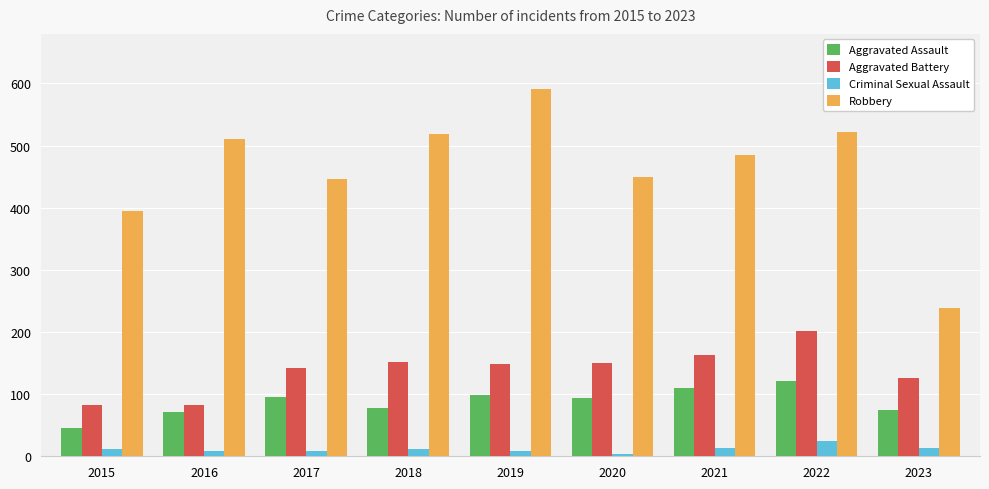

What are all the series names shown in the legend?

Aggravated Assault, Aggravated Battery, Criminal Sexual Assault, Robbery